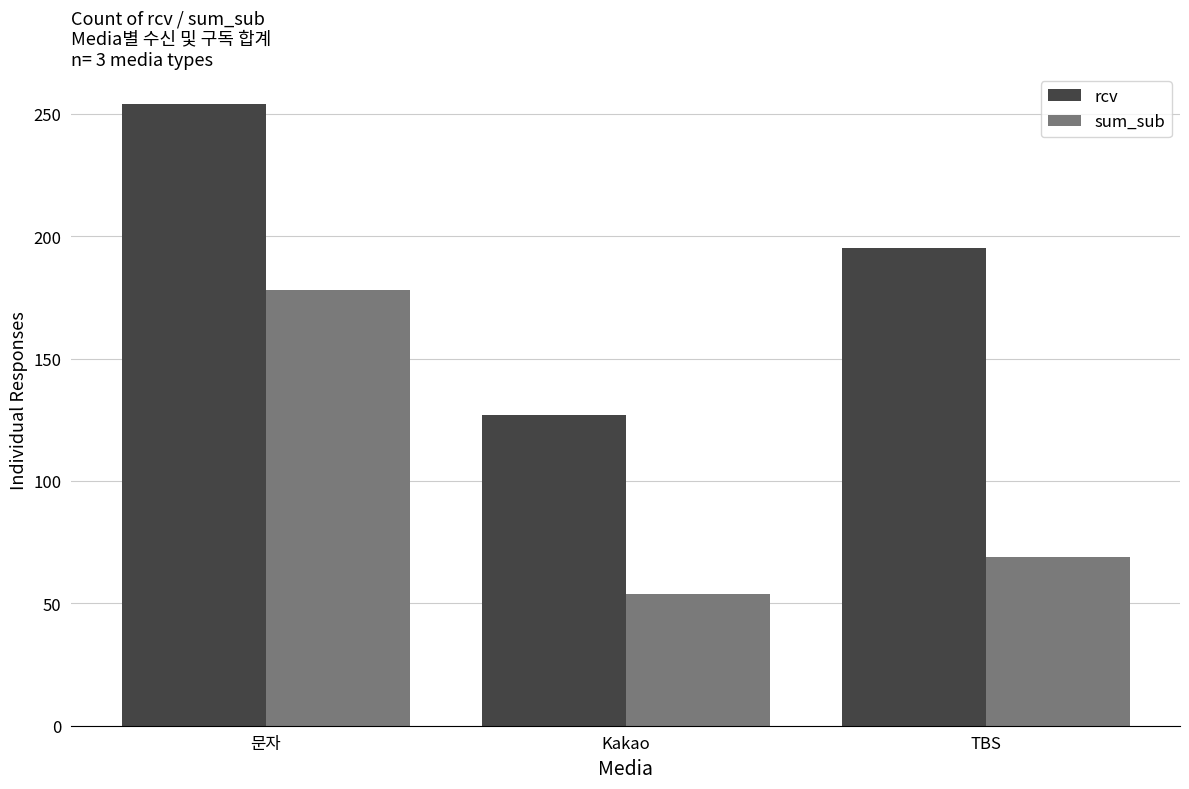

Which series has the largest range (max minus min)?

rcv